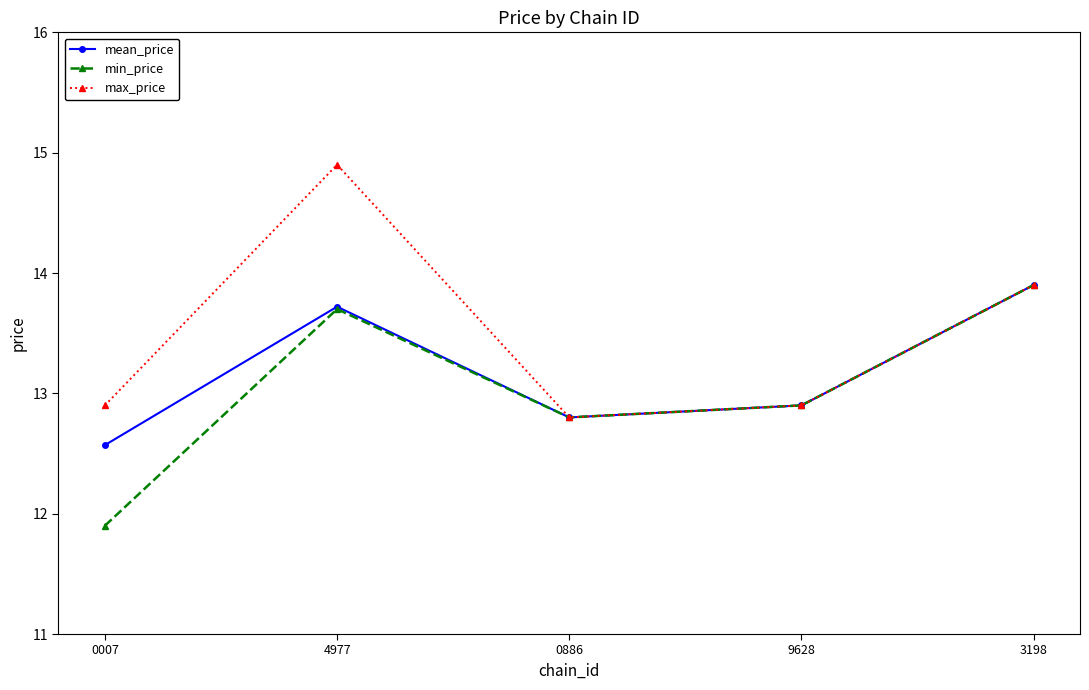

Between 0007 and 4977, which series saw the biggest shift?

max_price